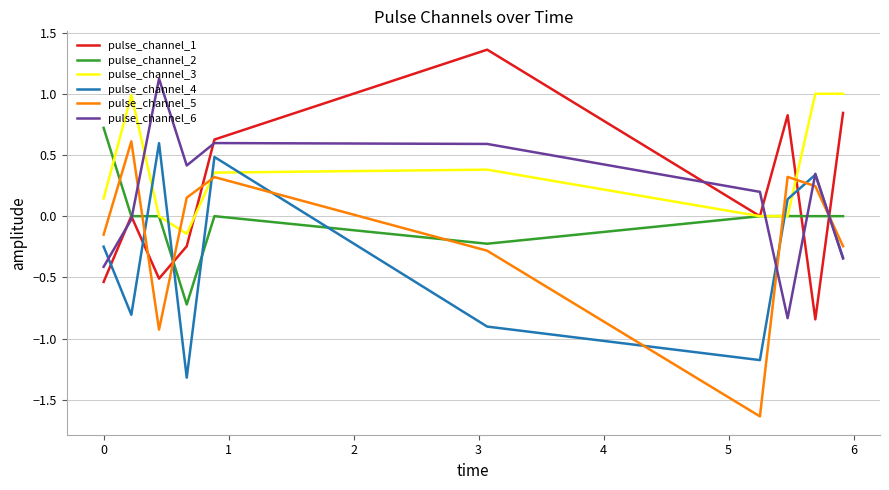

True or false: pulse_channel_1 and pulse_channel_5 intersect in this chart.

True